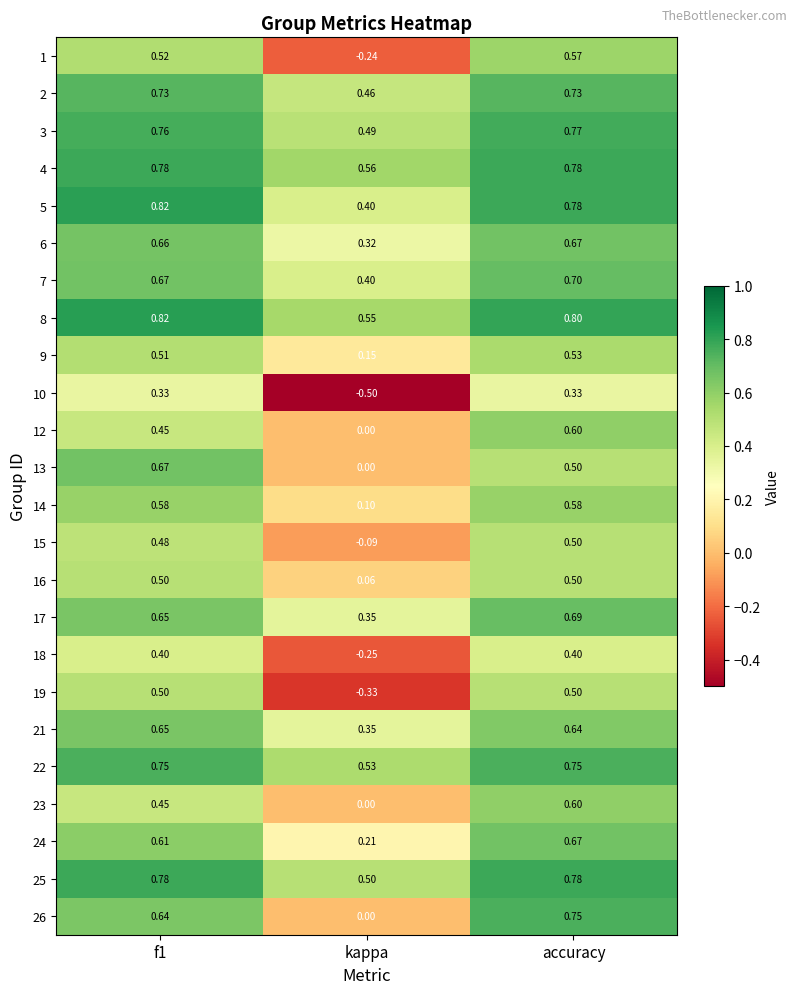

Which series has the largest total across all categories?

8